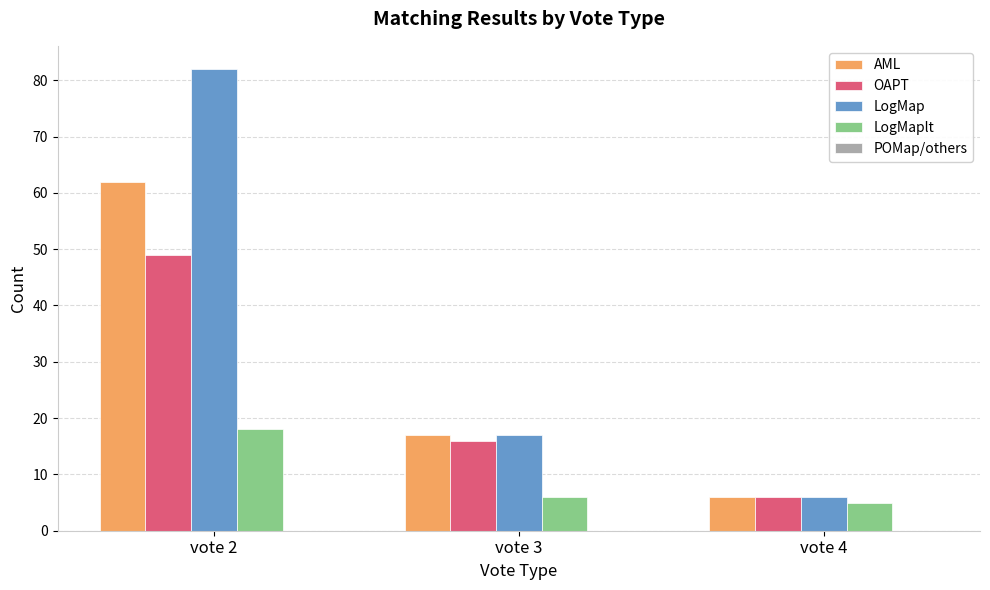

What is the greatest value displayed?

82